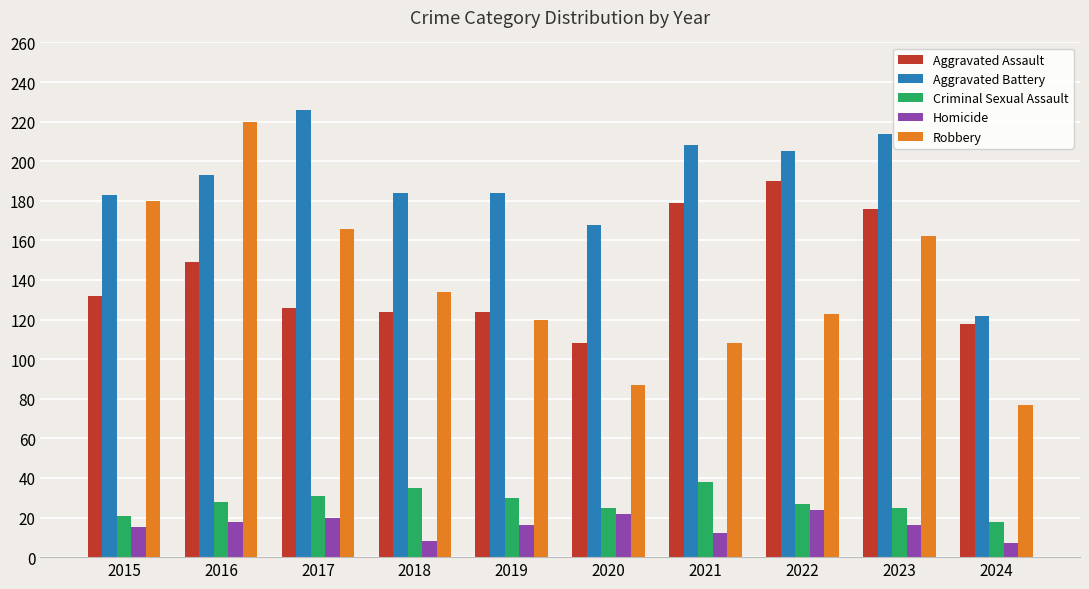

Which category has the highest value in the Criminal Sexual Assault series?

2021